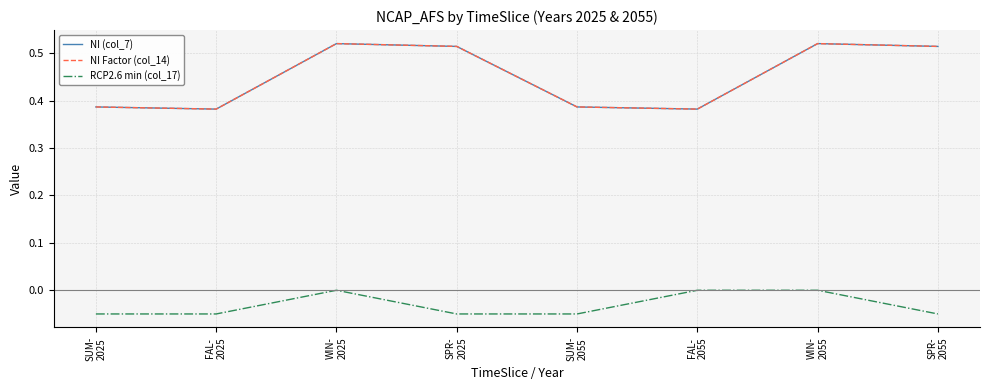

True or false: NI Factor (col_14) has a value of 0.4 at FAL-
2025.

True